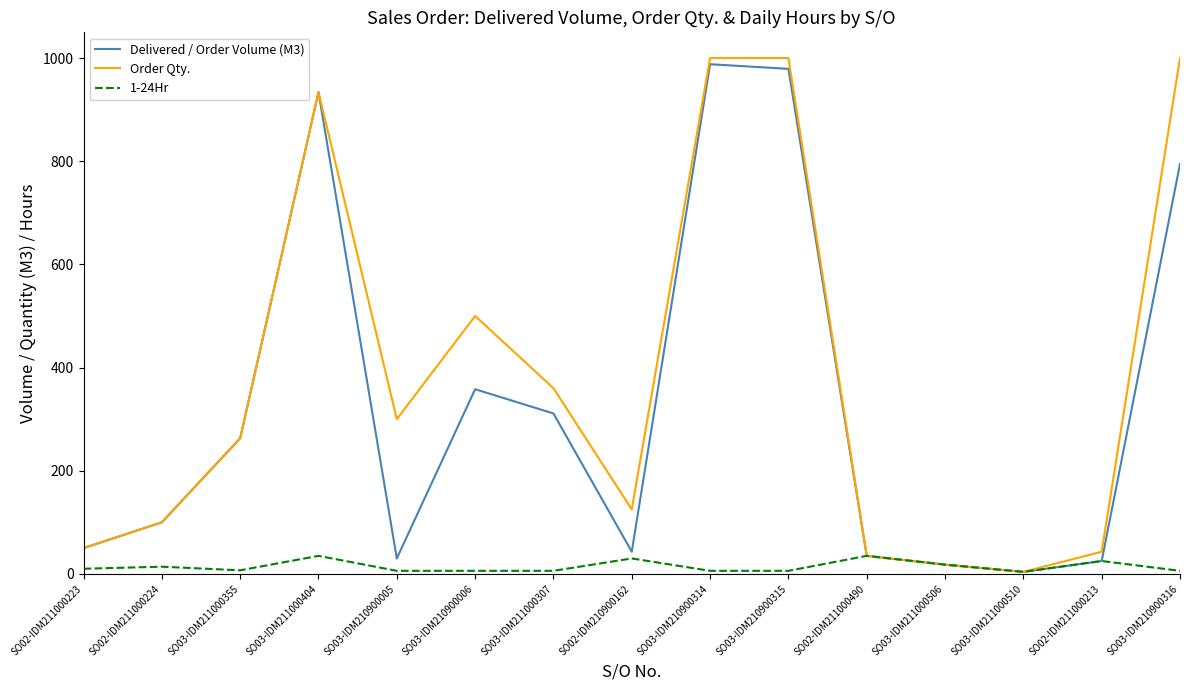

True or false: Delivered / Order Volume (M3) has a value of 979.0 at SO03-IDM210900315.

True